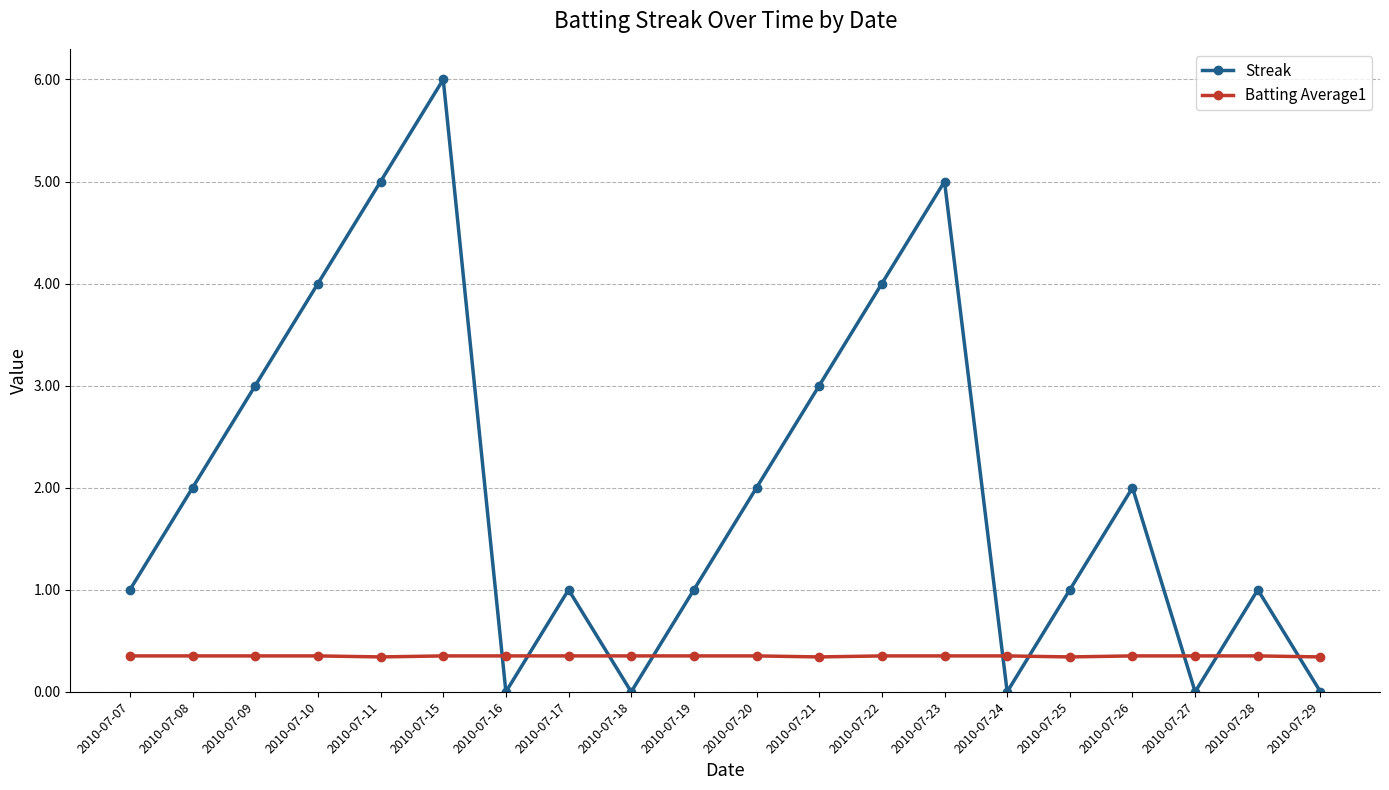

Rank the series by their maximum value, from highest to lowest.

Streak, Batting Average1